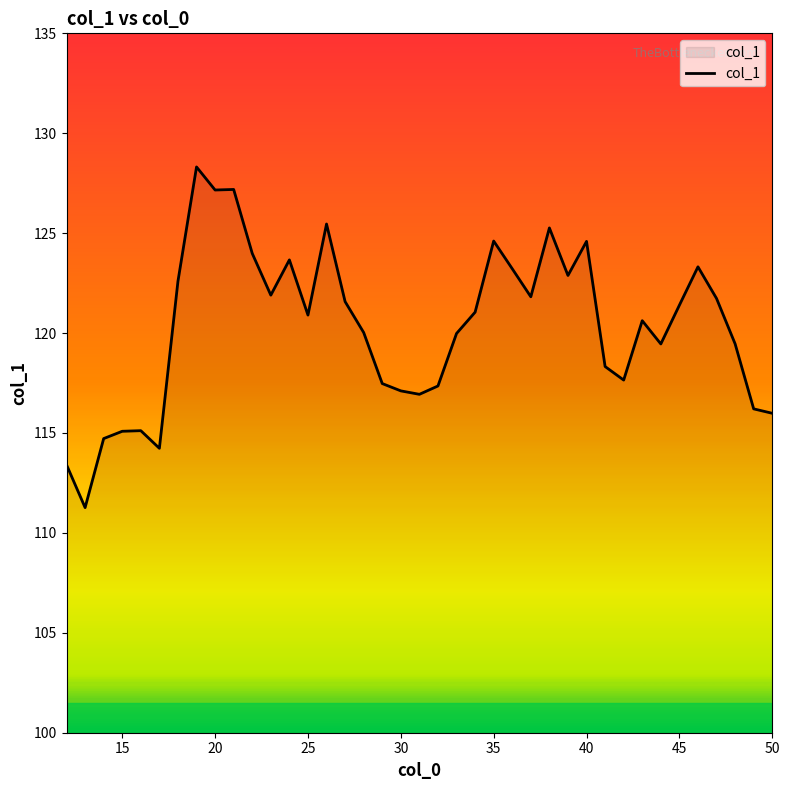

What is the minimum value shown in the chart?

111.3